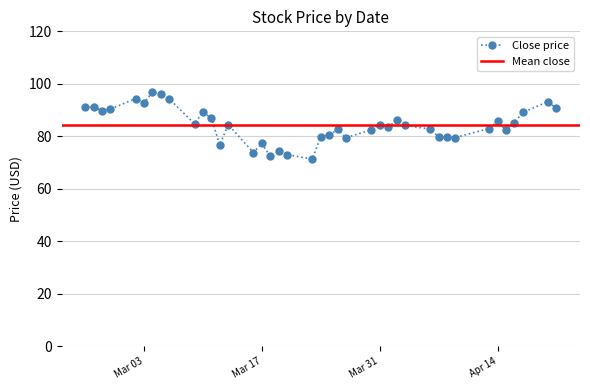

At which category does Close reach its first local peak?

2020-02-26